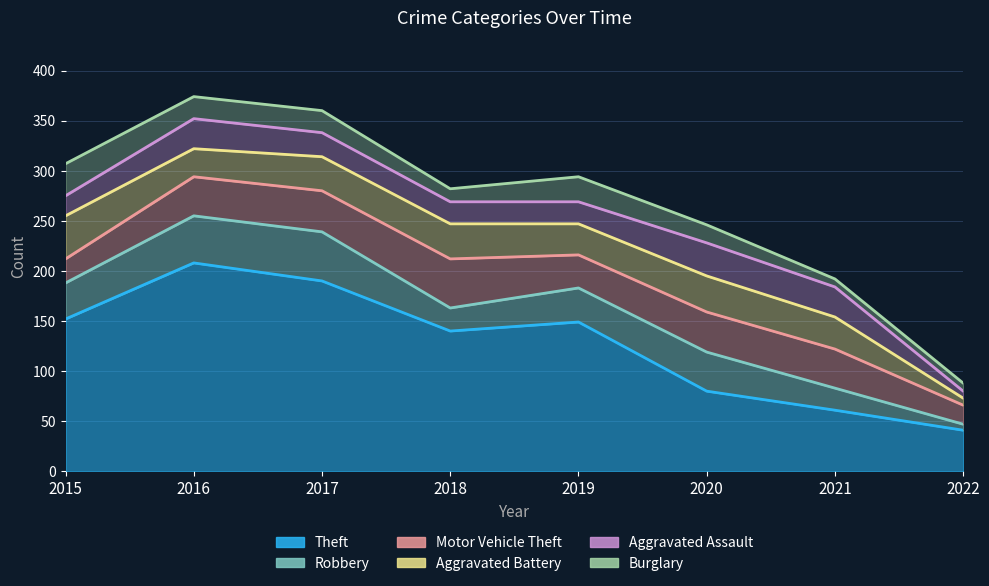

How many lines are shown in the chart?

6